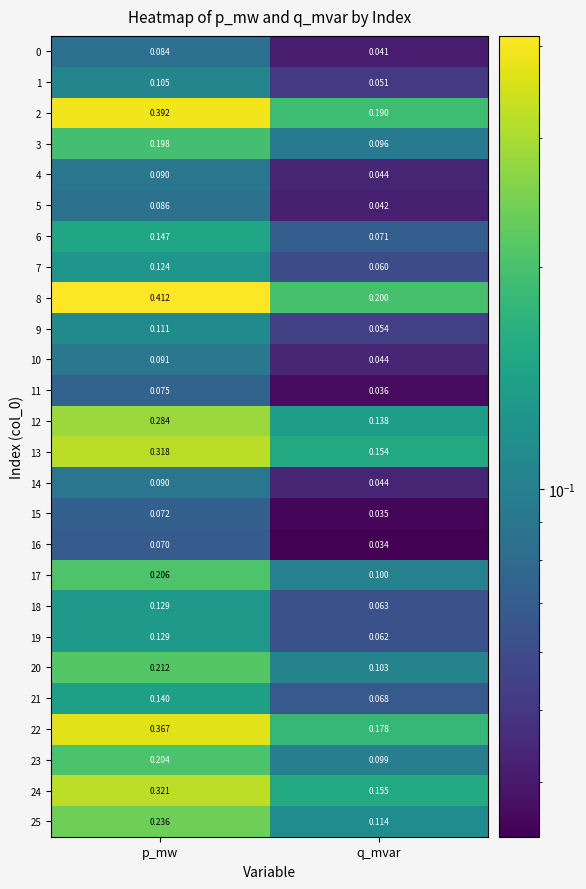

List the labels in order of 20 value, largest first.

p_mw, q_mvar